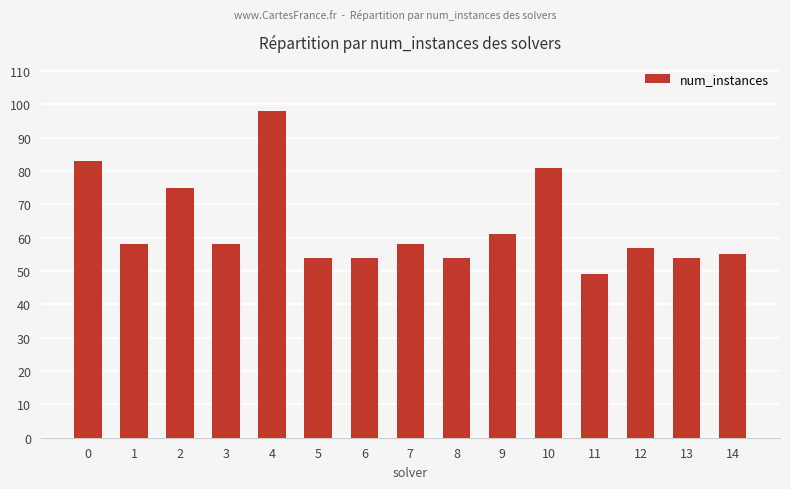

Does the chart contain stacked bars?

No